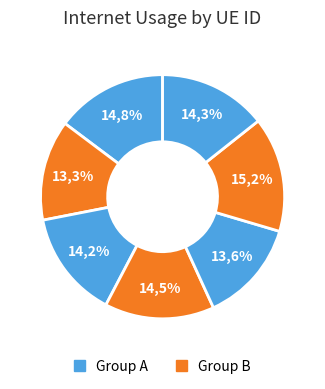

How many segments does this pie chart have?

7